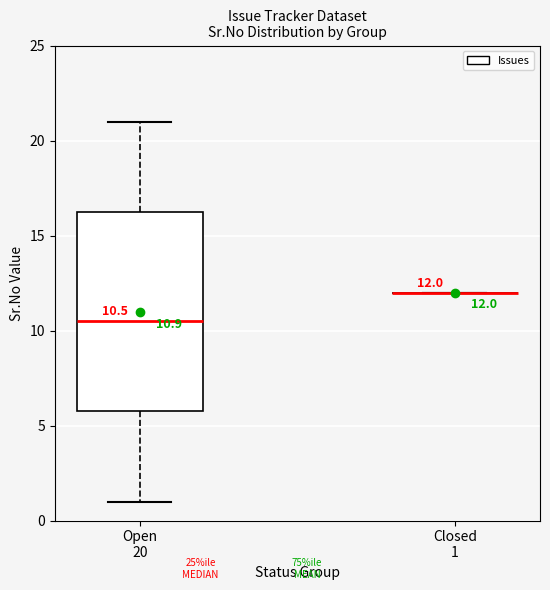

Comparing the boxes themselves (not the whiskers), which one is the tallest?

Open 20